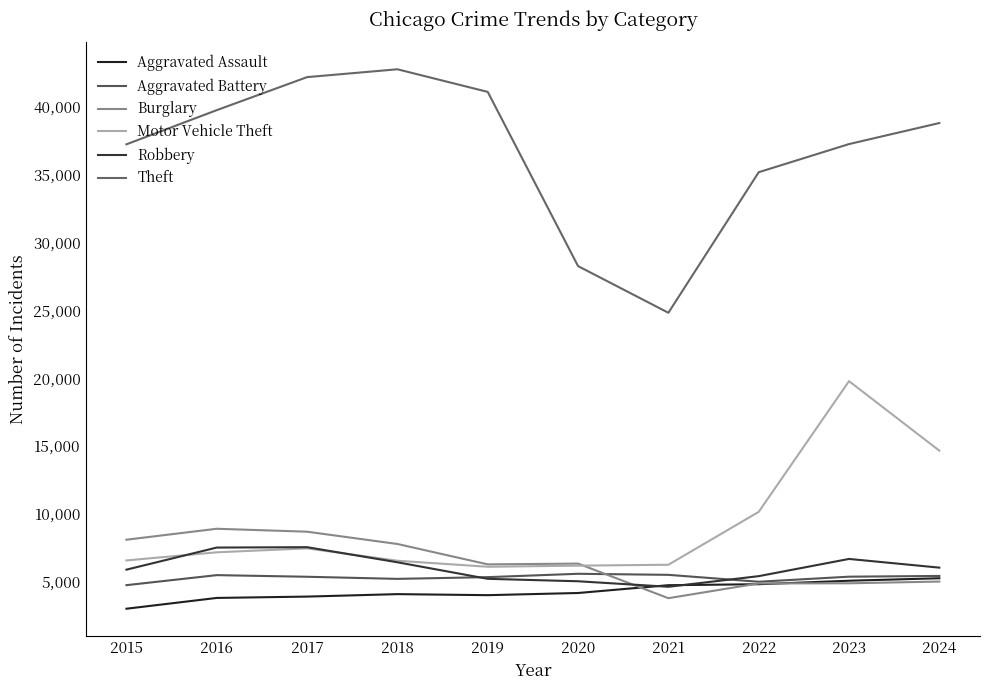

The Theft series shows 42307 at 2020. True or false?

False